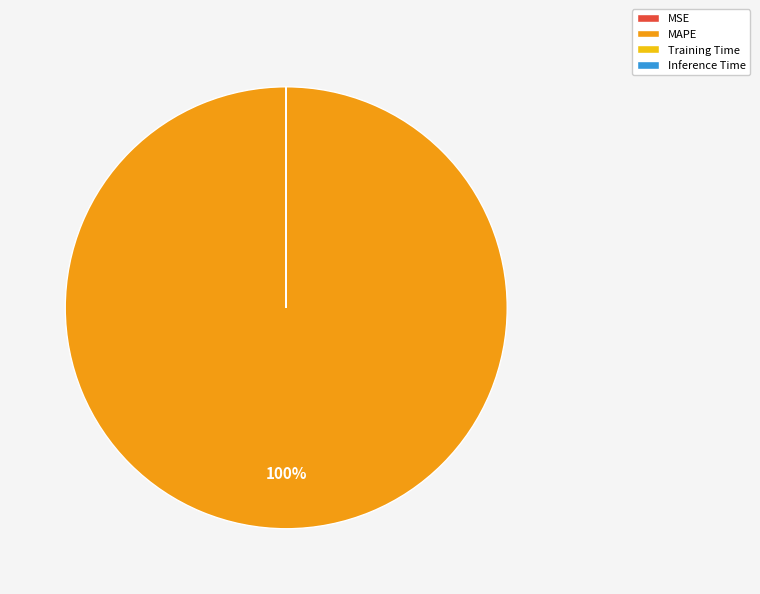

The MAPE slice represents 100% of the pie. True or false?

True